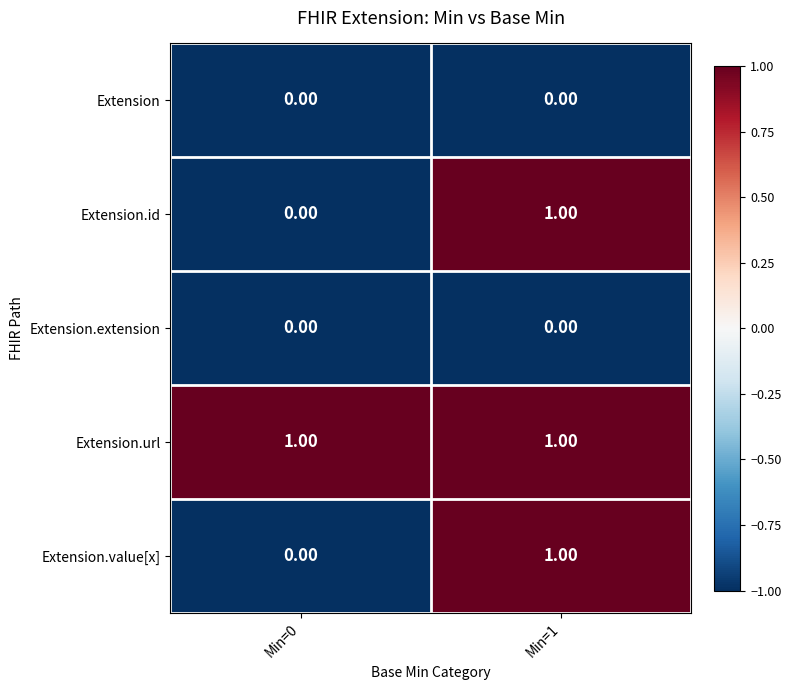

List the labels in order of Extension.id value, largest first.

Min=1, Min=0